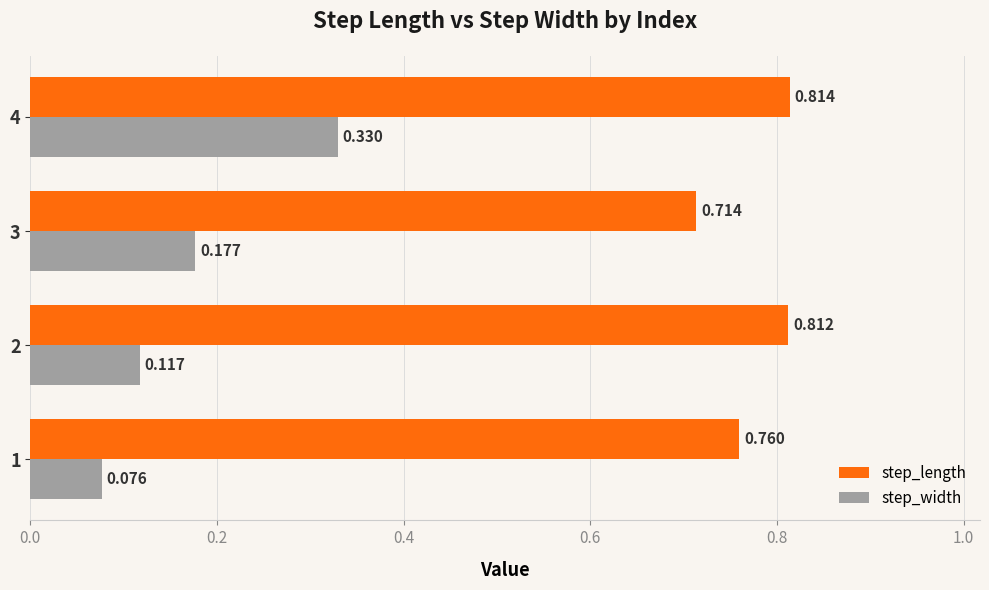

Rank the series by their average value, from lowest to highest.

step_width, step_length